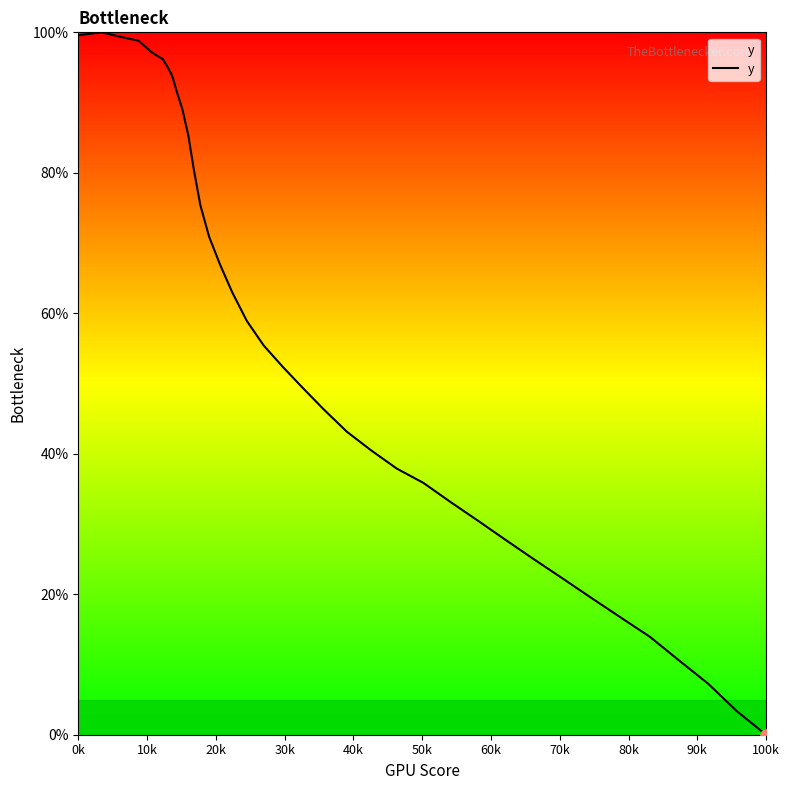

What is the average value?

57.8